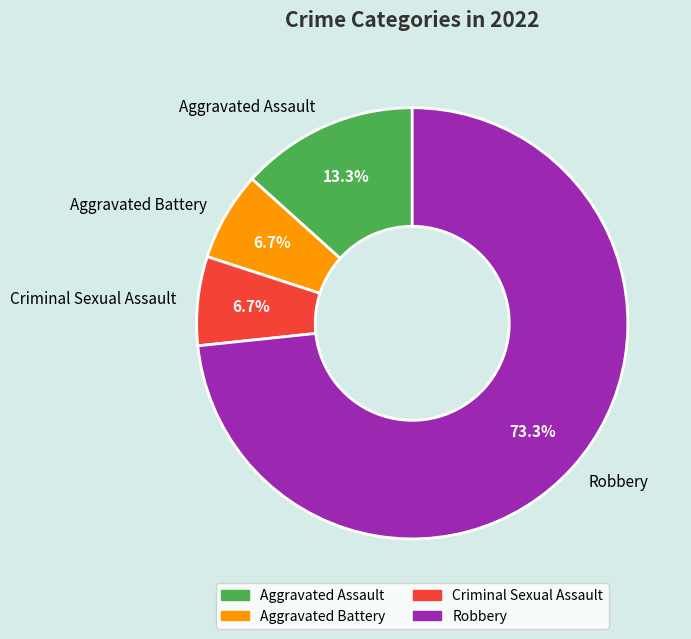

What percentage is the Criminal Sexual Assault slice, to the nearest percent?

7%